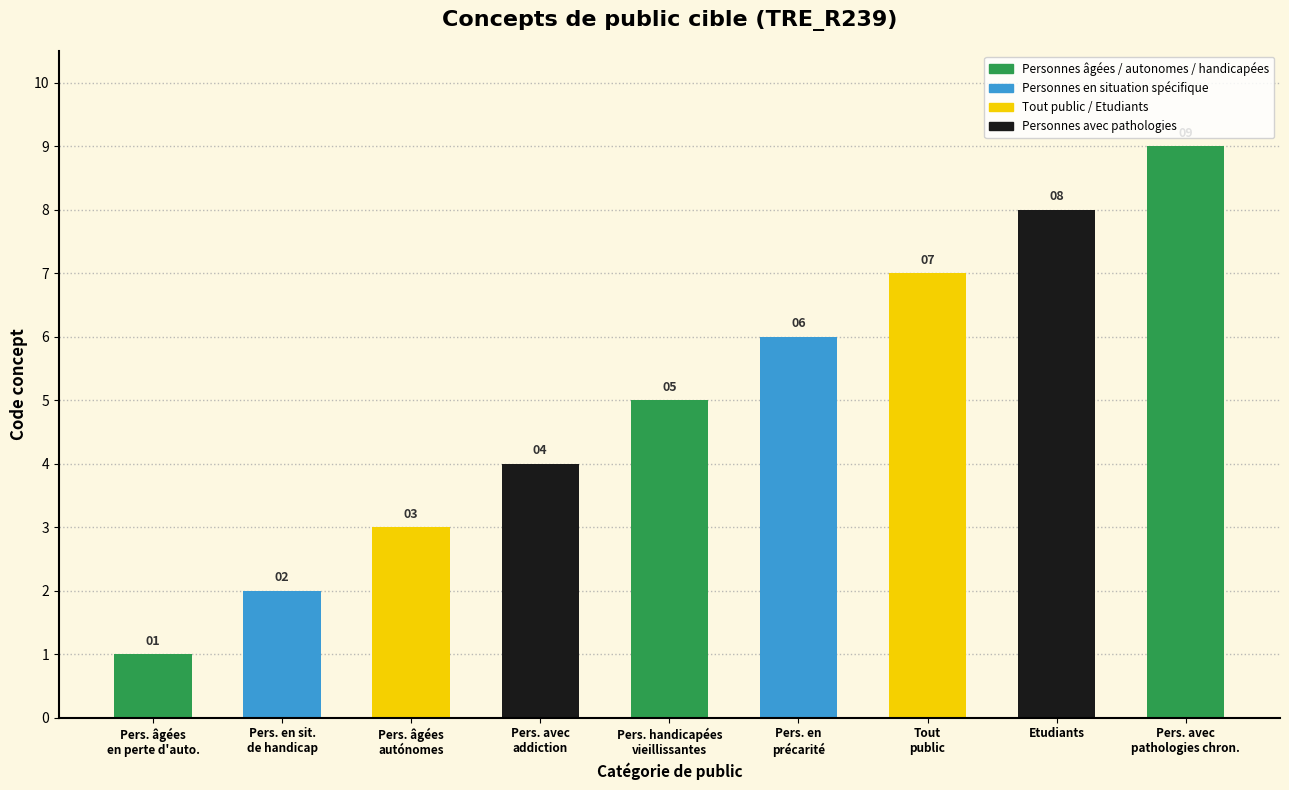

What is the change in value from Pers. en sit.
de handicap to Pers. avec
addiction?

+2